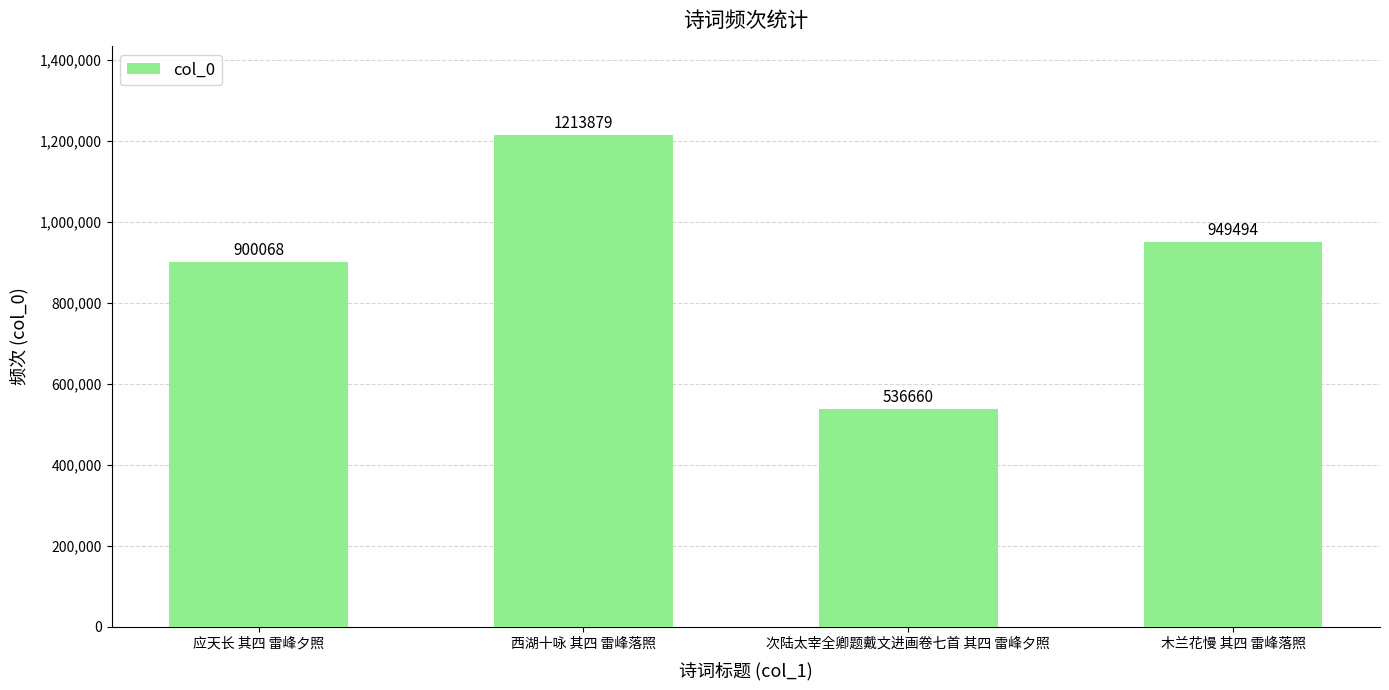

Is it true that the value at 西湖十咏 其四 雷峰落照 is 1213879?

True